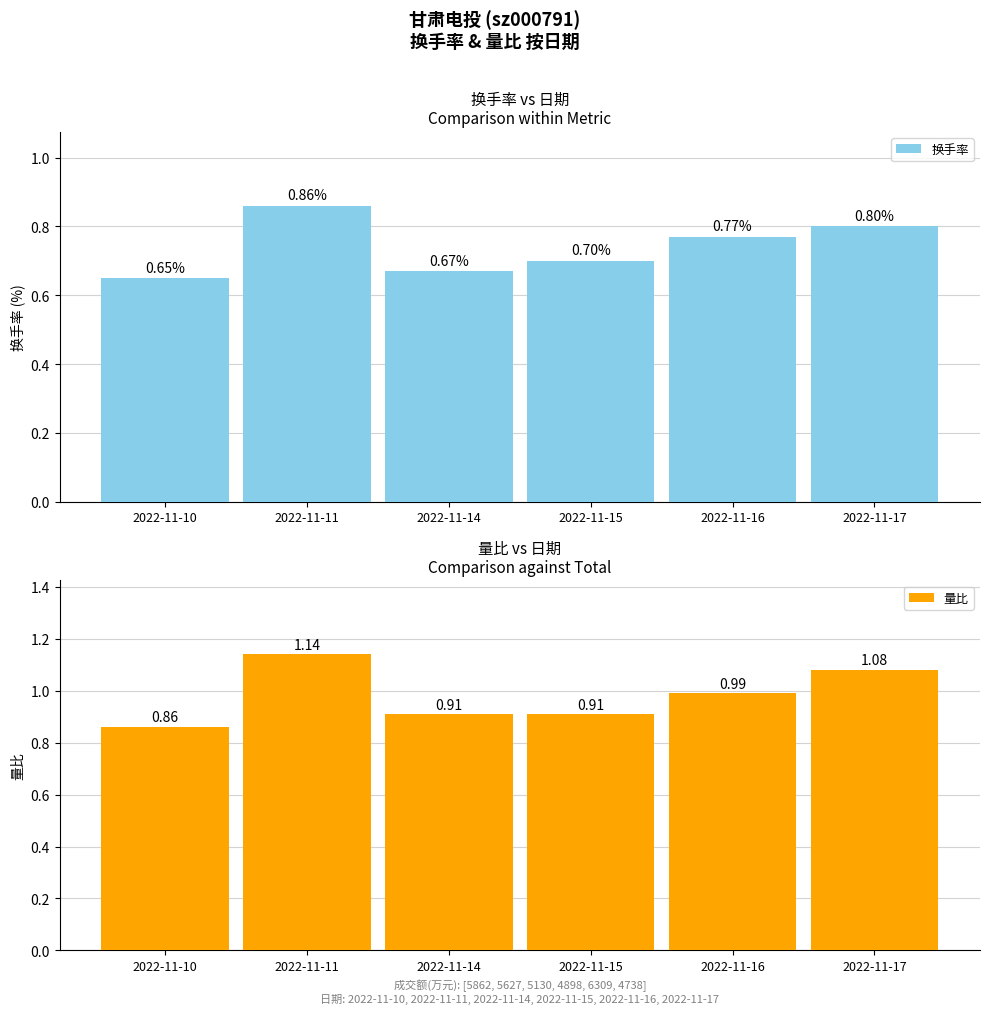

What is the difference between the 换手率 values at 2022-11-17 and 2022-11-14?

0.1